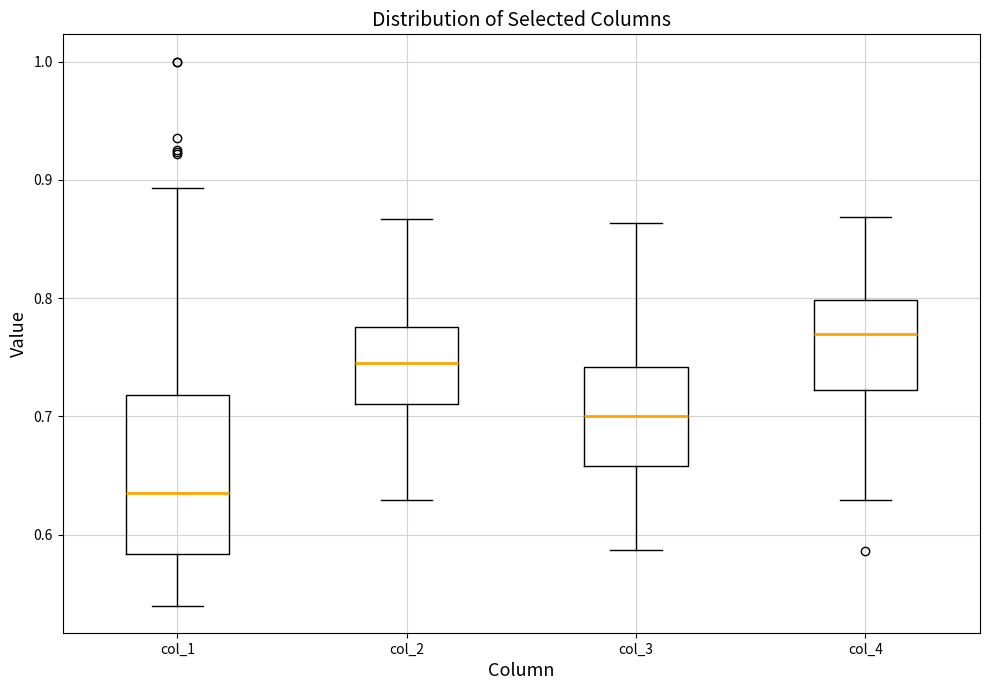

Reading left to right, transcribe this box plot: for each box, give where its median line is, the range the box spans, and where its two whiskers end, as read against the y-axis. The values are not printed on the chart, so give them approximately, as read against the axis.

col_1: median 0.64, box 0.58 to 0.72, whiskers 0.54 to 0.89
col_2: median 0.75, box 0.71 to 0.78, whiskers 0.63 to 0.87
col_3: median 0.70, box 0.66 to 0.74, whiskers 0.59 to 0.86
col_4: median 0.77, box 0.72 to 0.80, whiskers 0.63 to 0.87